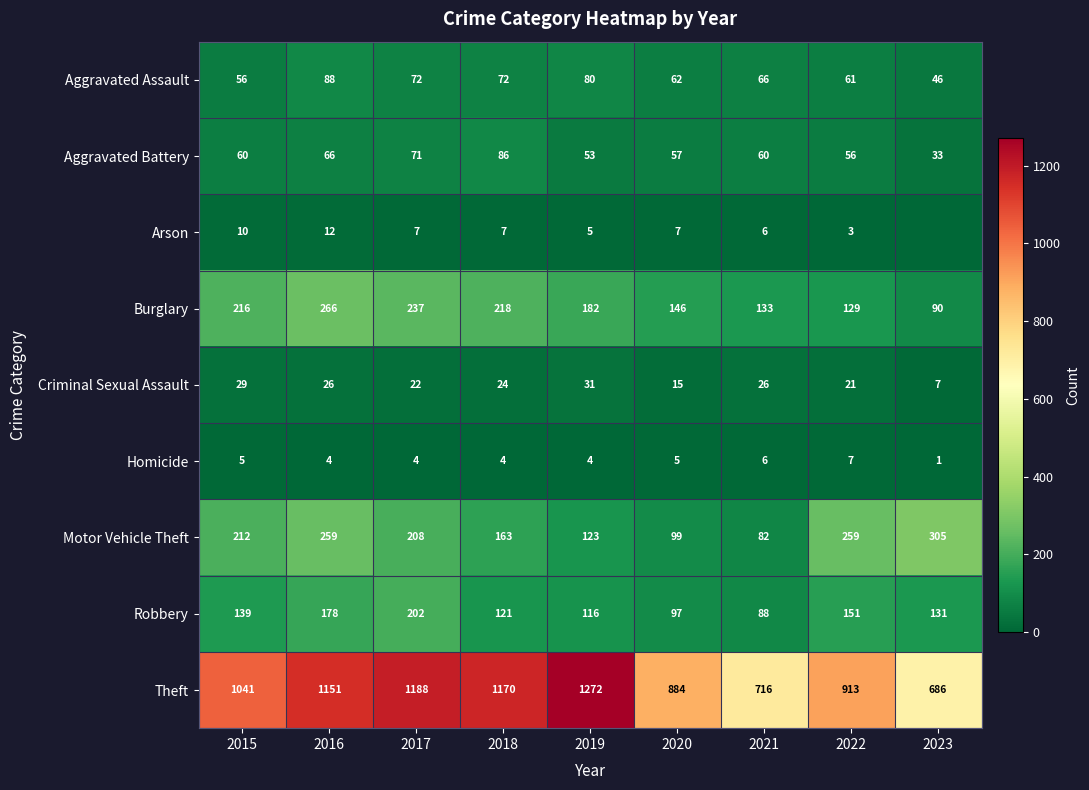

What is the sum of the Criminal Sexual Assault values at 2018 and 2017?

46